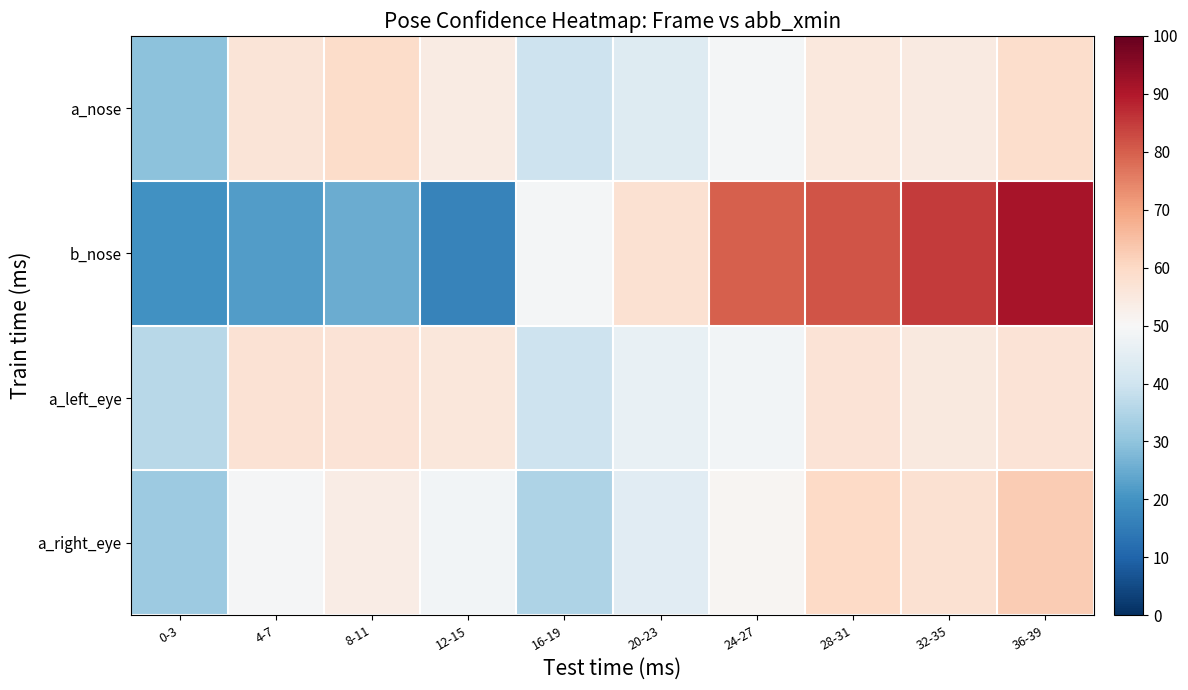

At how many categories does at least one series exceed 41?

9